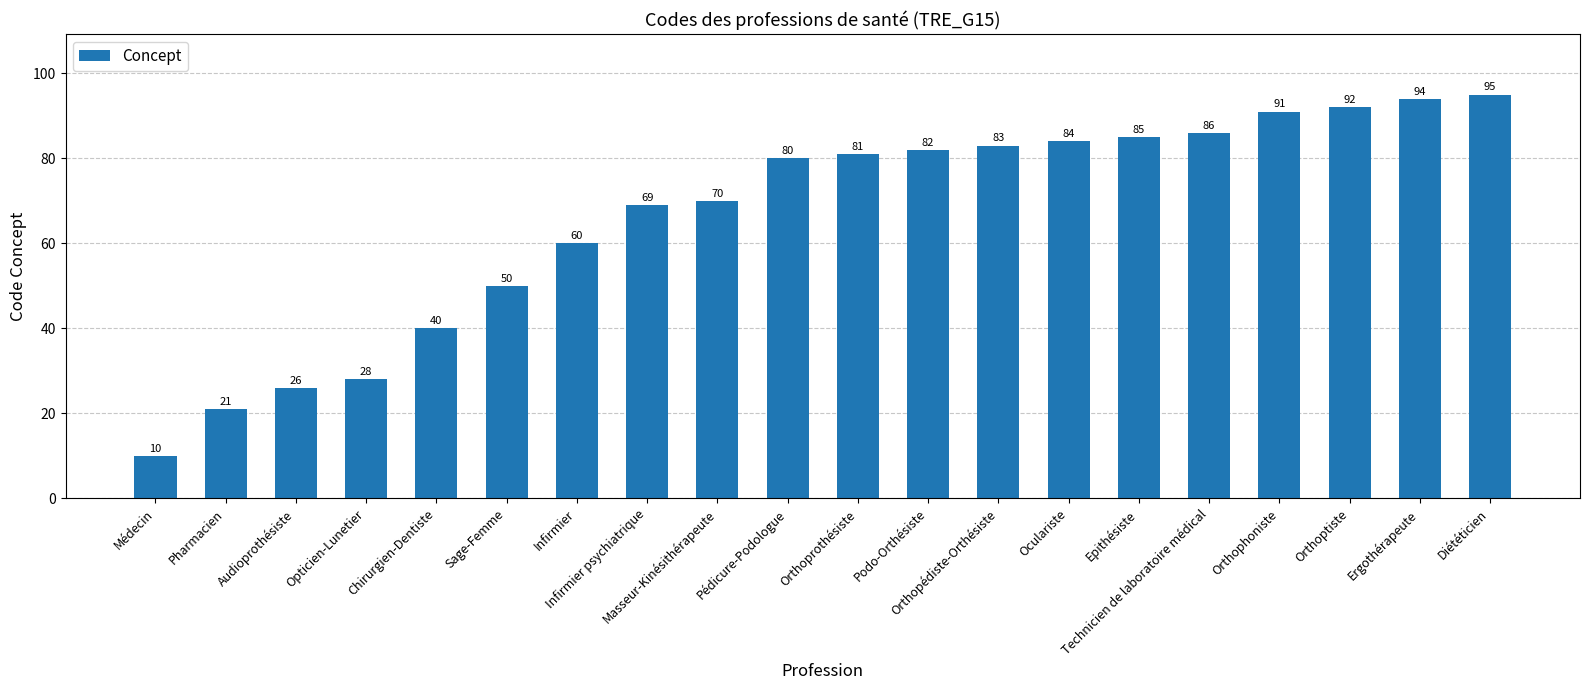

What is the value of the 10th bar from the left?

80